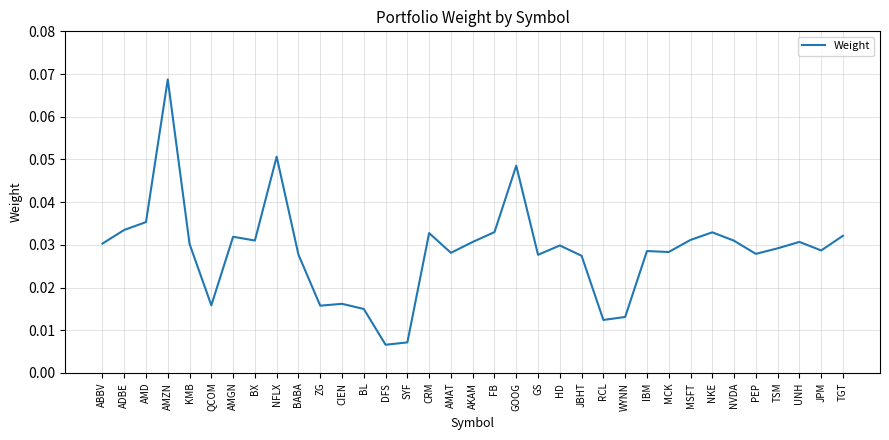

What position from the right is NFLX?

27